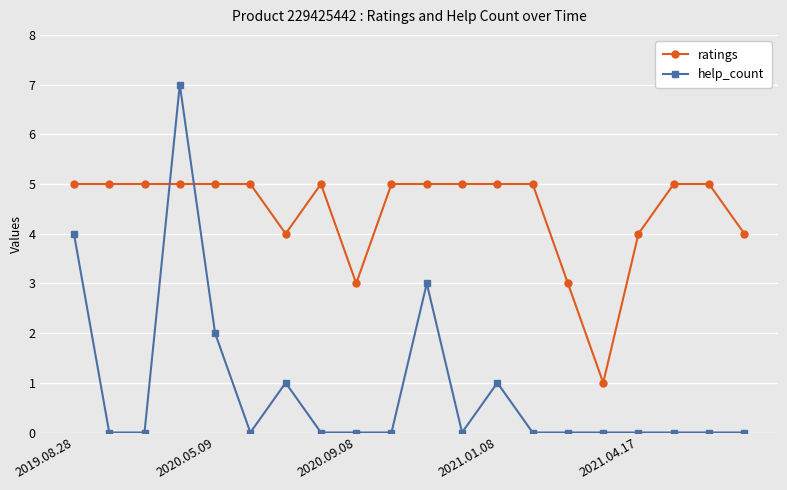

What is the value of the ratings point at the 10th from the left?

5